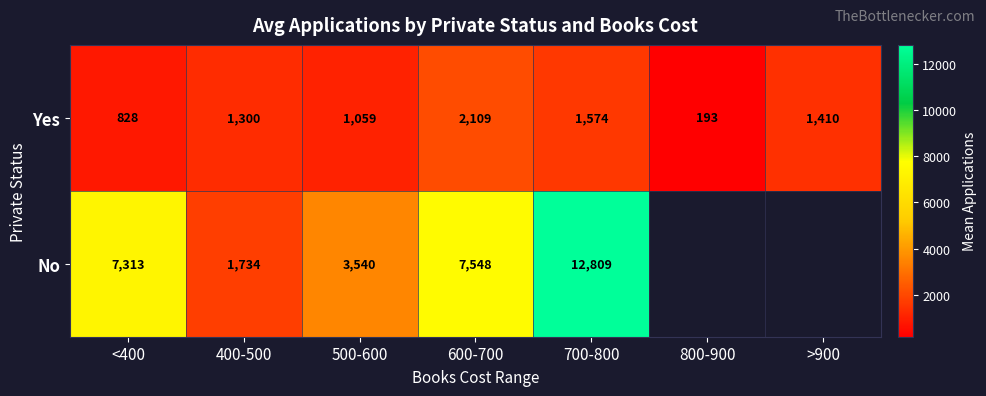

What is the minimum value shown in the chart?

193.0